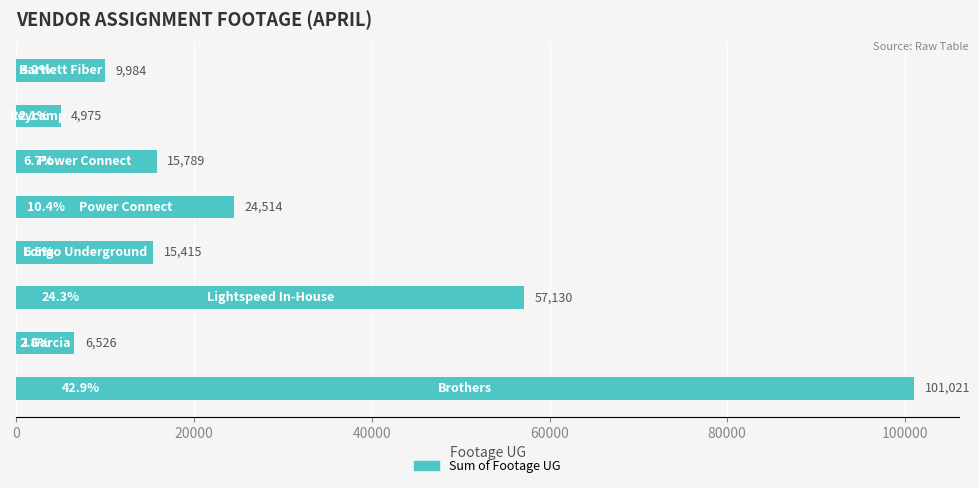

What is the smallest value displayed?

4975